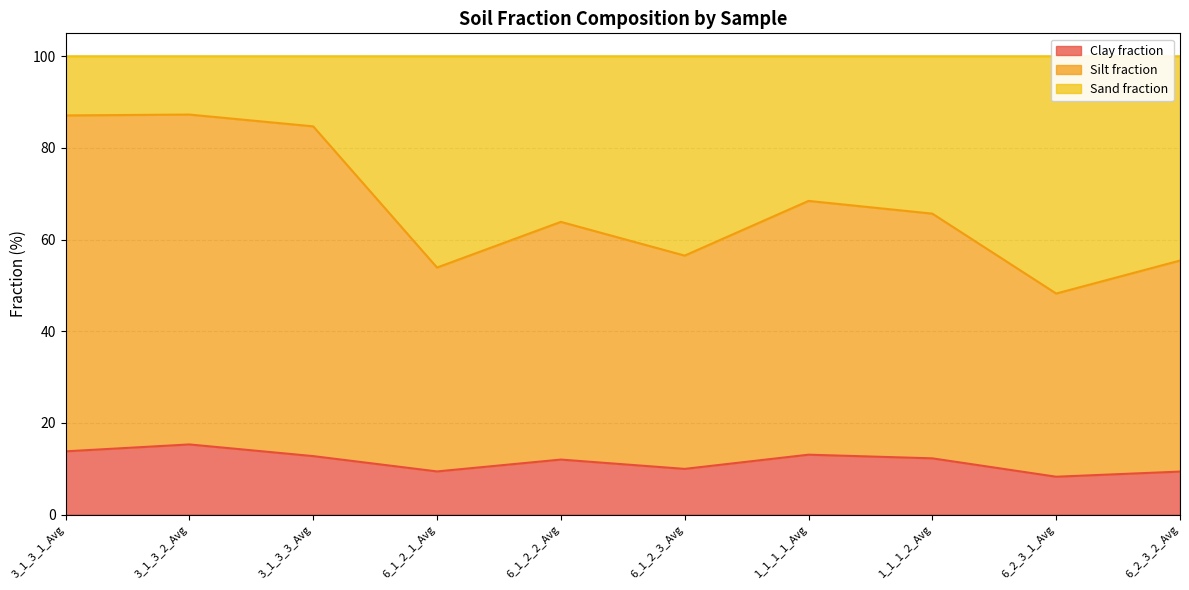

True or false: Silt fraction has more than 0 points higher than both neighbors.

True